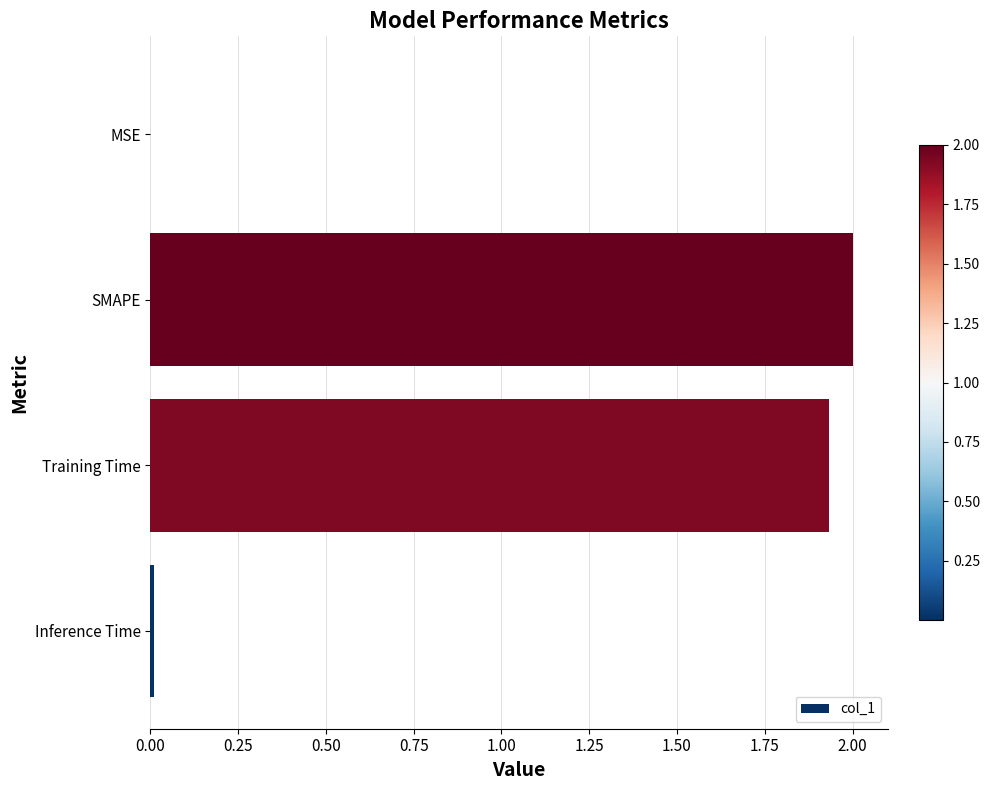

What is the sum of all values?

3.9